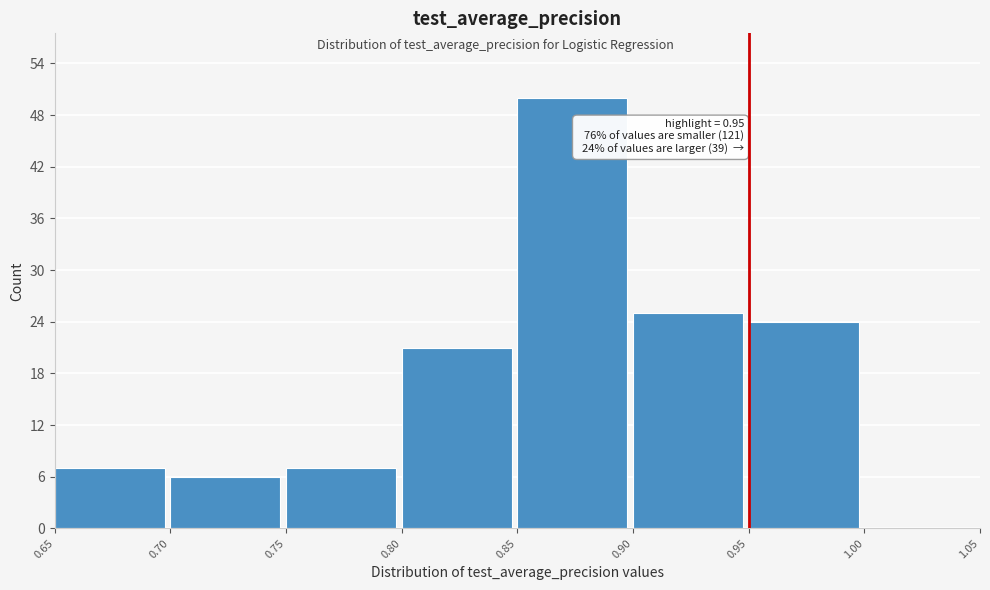

Over which range of the x-axis is the bar tallest?

0.85 to 0.90